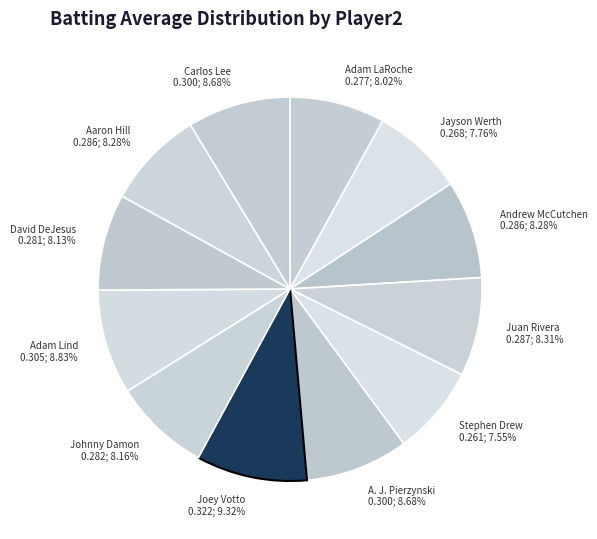

How many segments does this pie chart have?

12